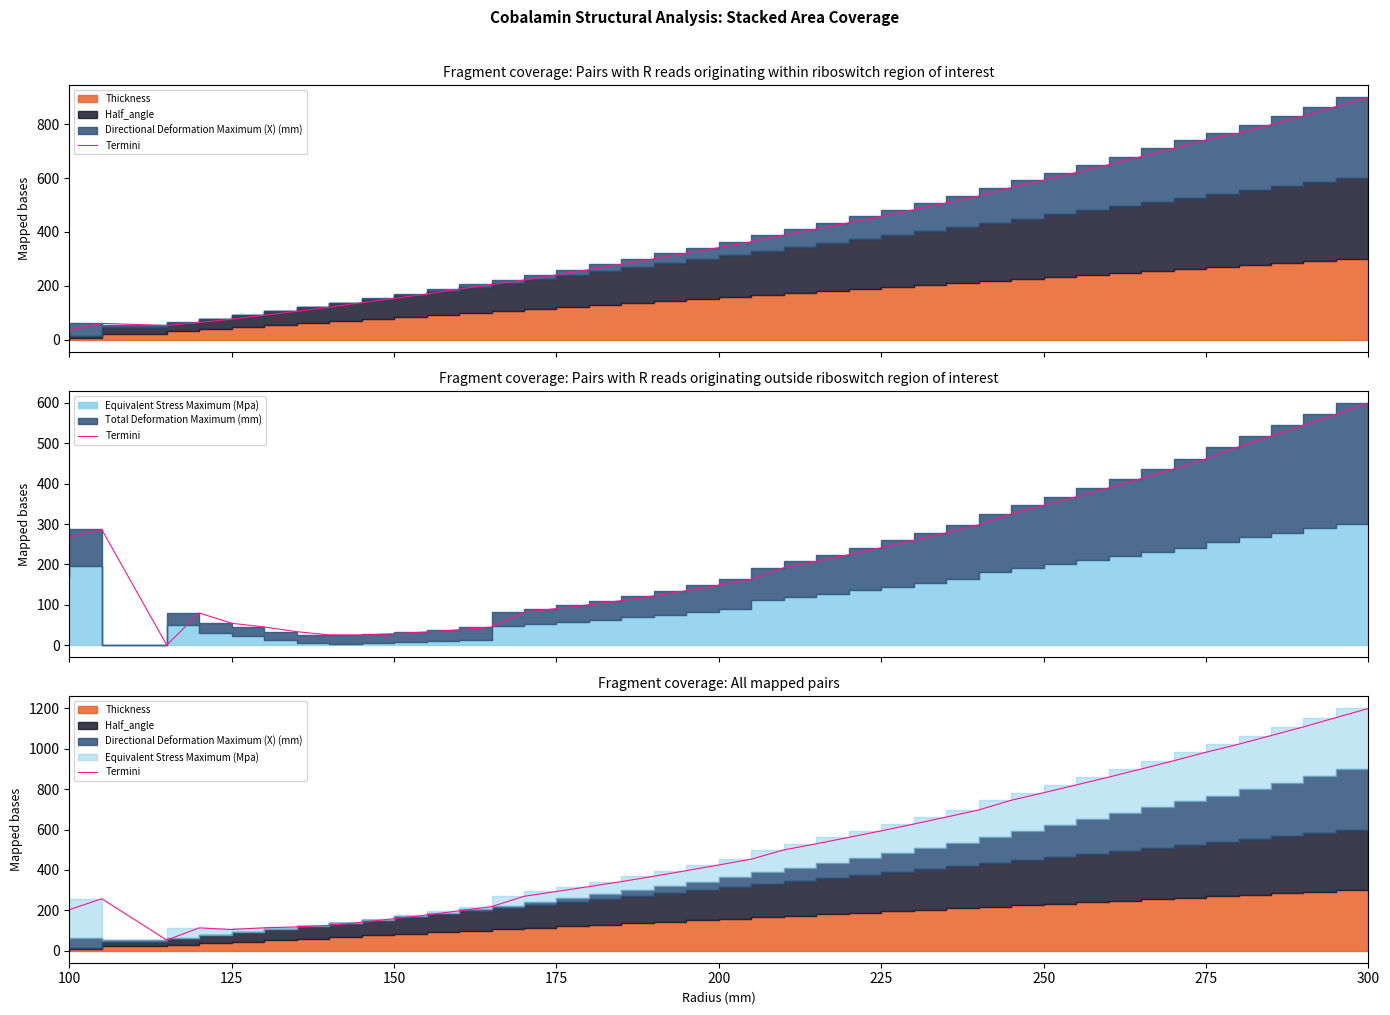

Does the chart have visible grid lines?

No